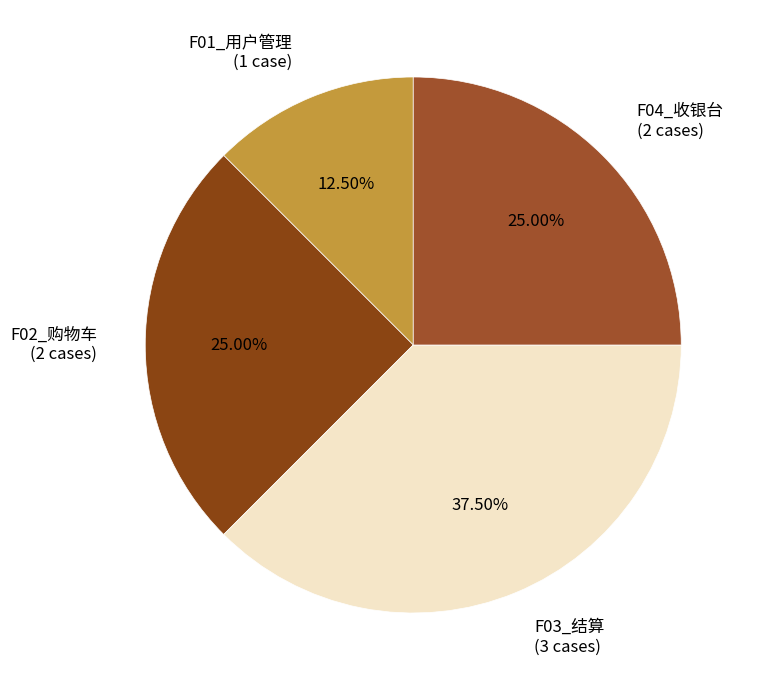

Is F02_购物车 (2 cases) the majority of the pie?

No